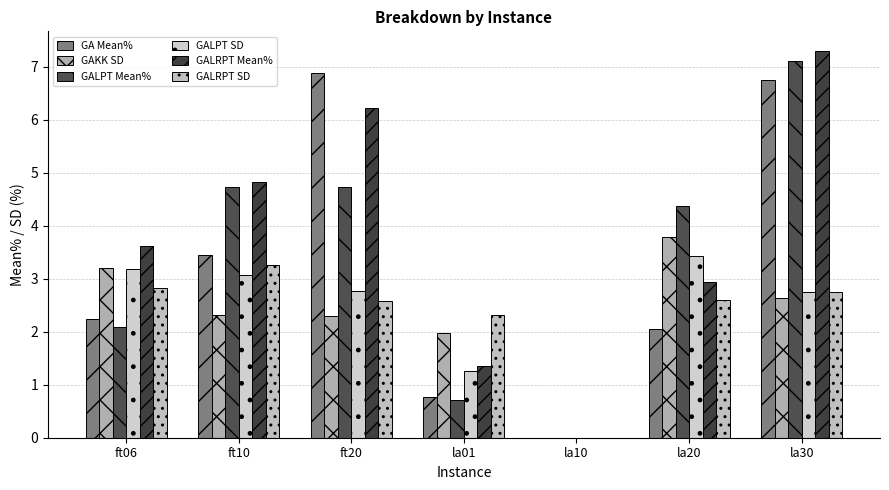

What are all the series names shown in the legend?

GA Mean%, GAKK SD, GALPT Mean%, GALPT SD, GALRPT Mean%, GALRPT SD